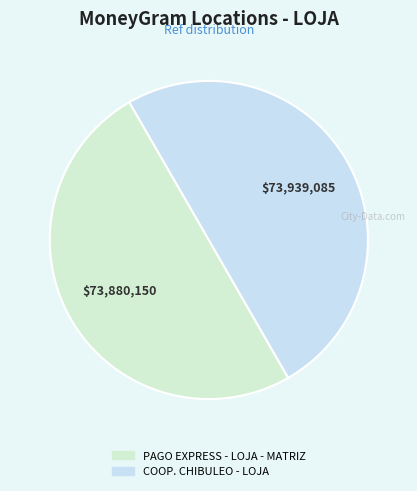

What is the change in value from PAGO EXPRESS - LOJA - MATRIZ to COOP. CHIBULEO - LOJA?

+58935